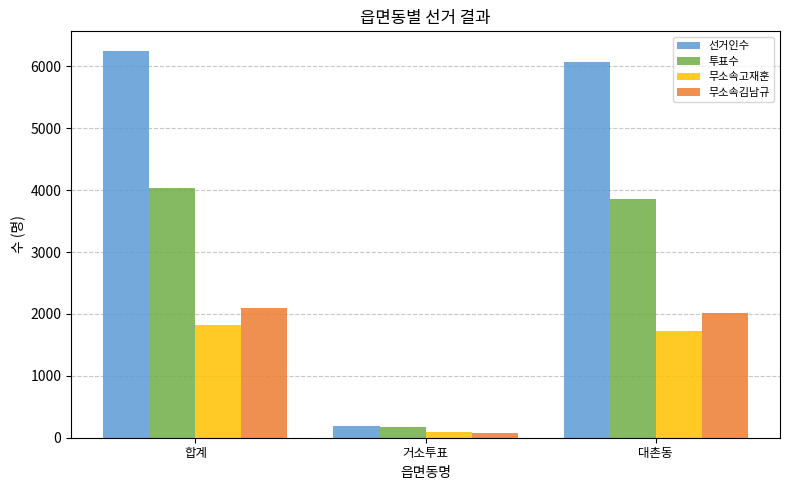

What is the value of the 무소속고재훈 bar at the 1st from the left?

1814